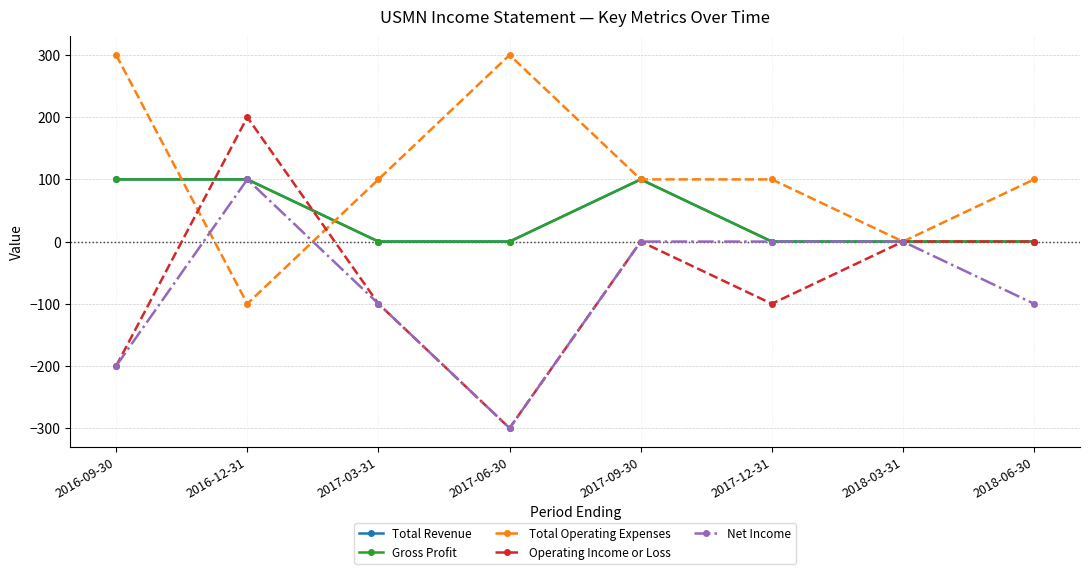

How many interior local valleys does the Operating Income or Loss series have?

2